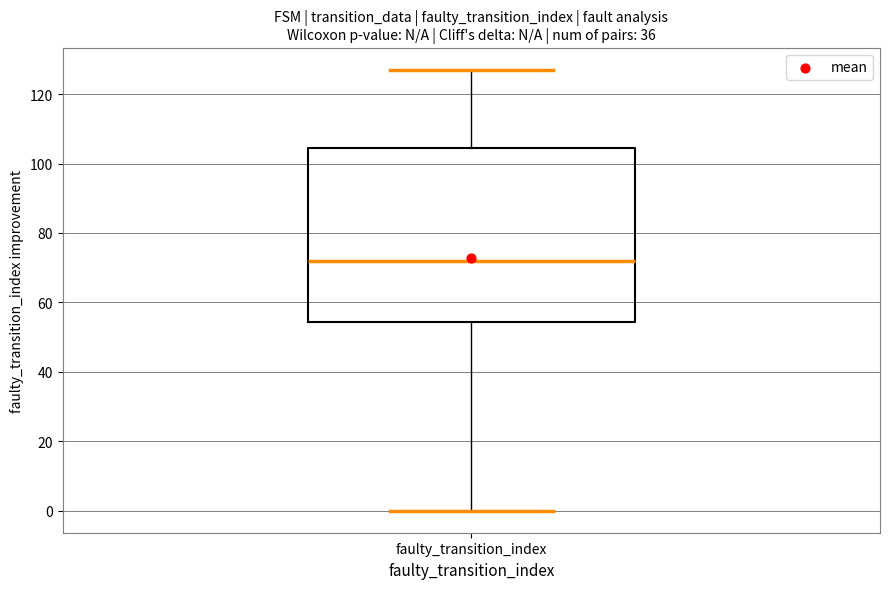

Where does the lower whisker of the box for faulty_transition_index end on the y-axis? The values are not printed on the chart, so give them approximately, as read against the axis.

0